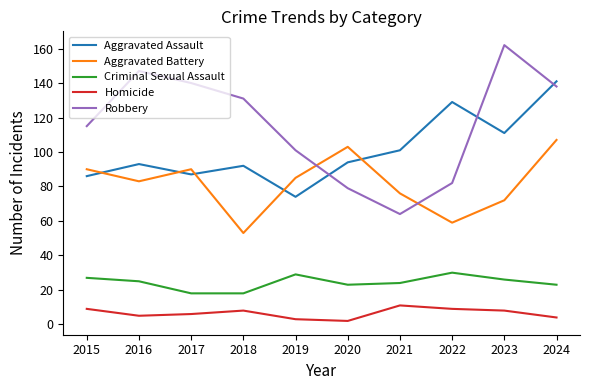

What is the greatest value displayed?

162